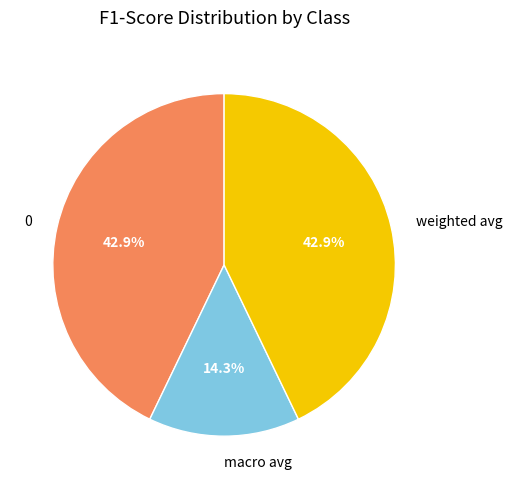

Is 0 the majority of the pie?

No